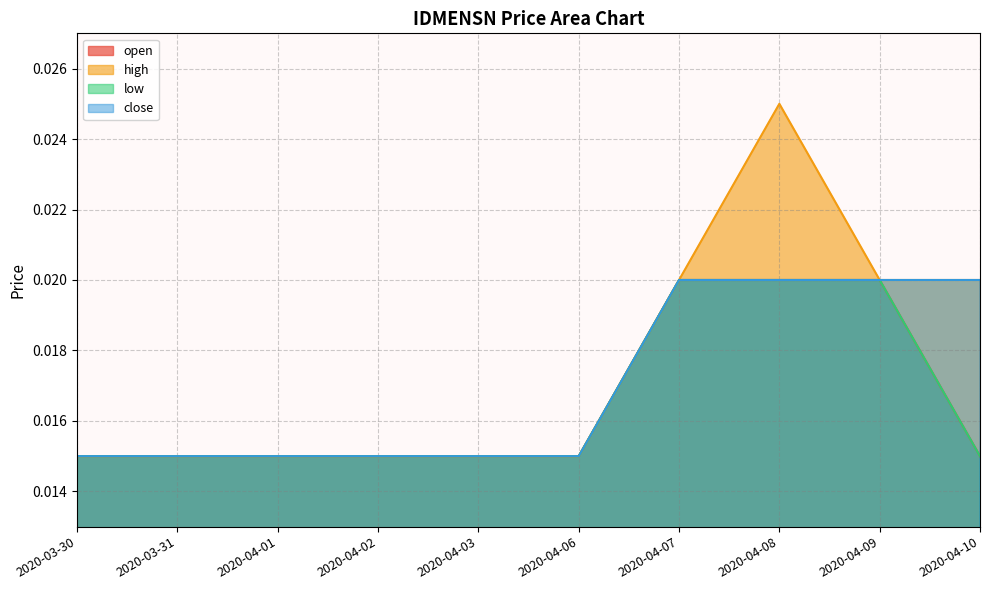

How many series are shown in this chart?

4